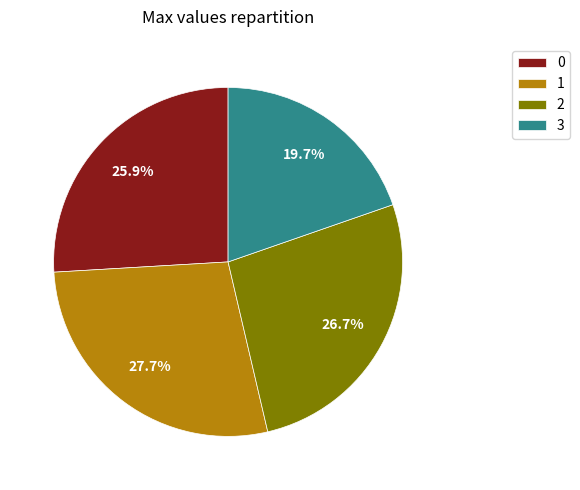

The 2 slice represents 27% of the pie. True or false?

True